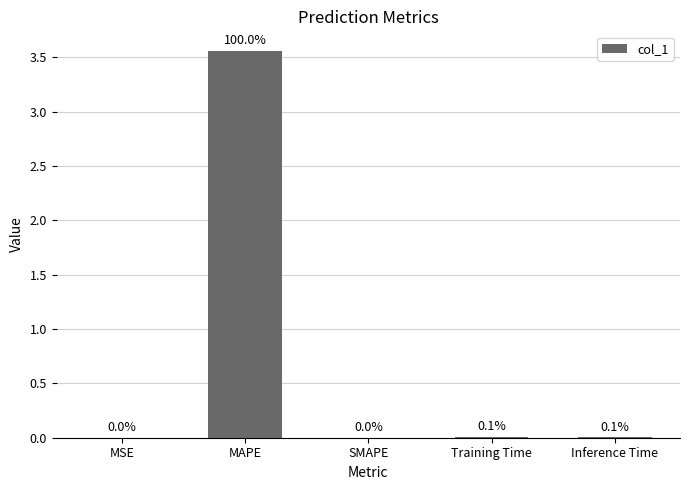

What is the greatest value displayed?

3.6